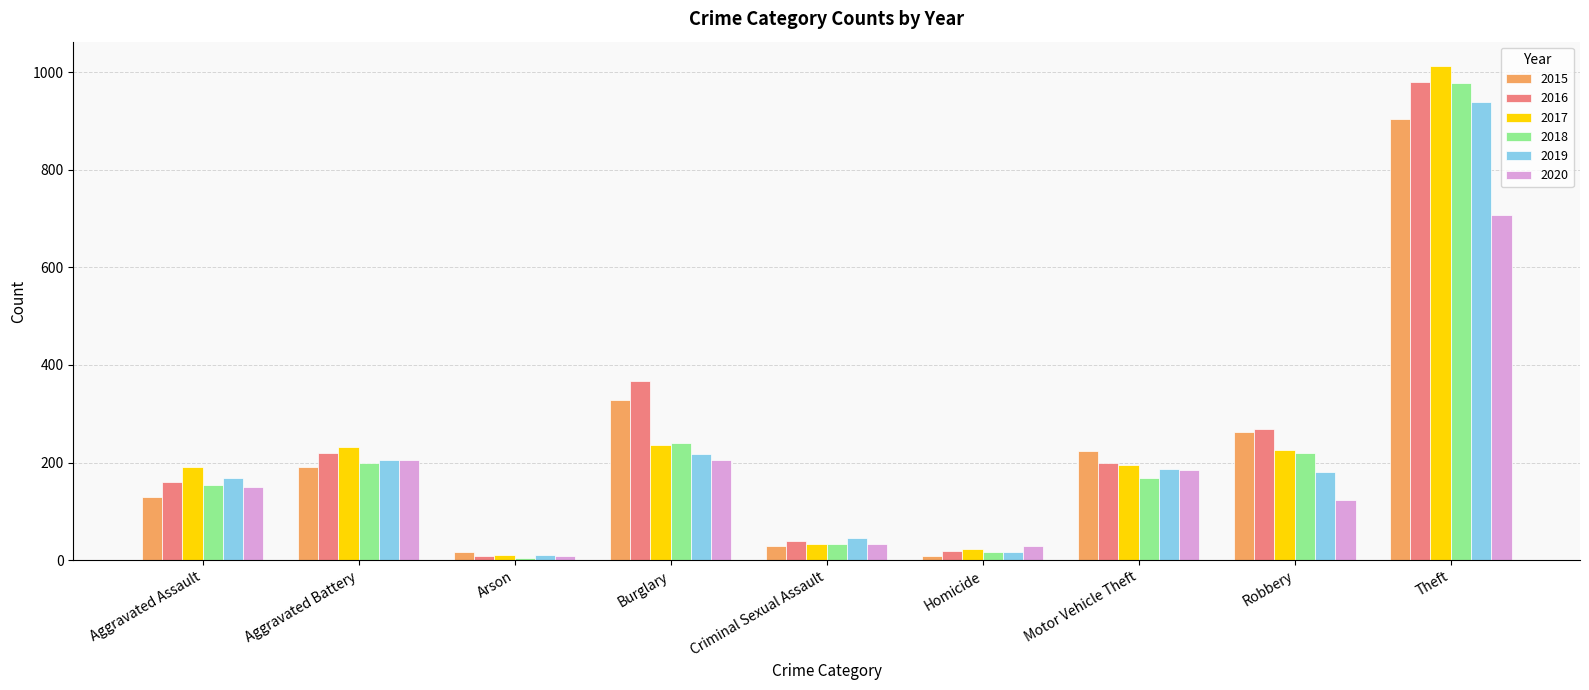

True or false: 2016 has a value of 160 at Aggravated Assault.

True